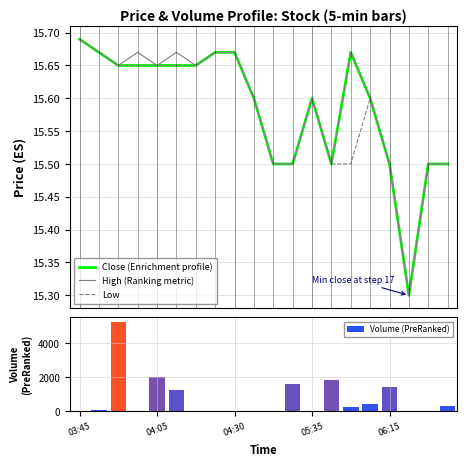

What is the highest value of the Volume (PreRanked) series?

5240